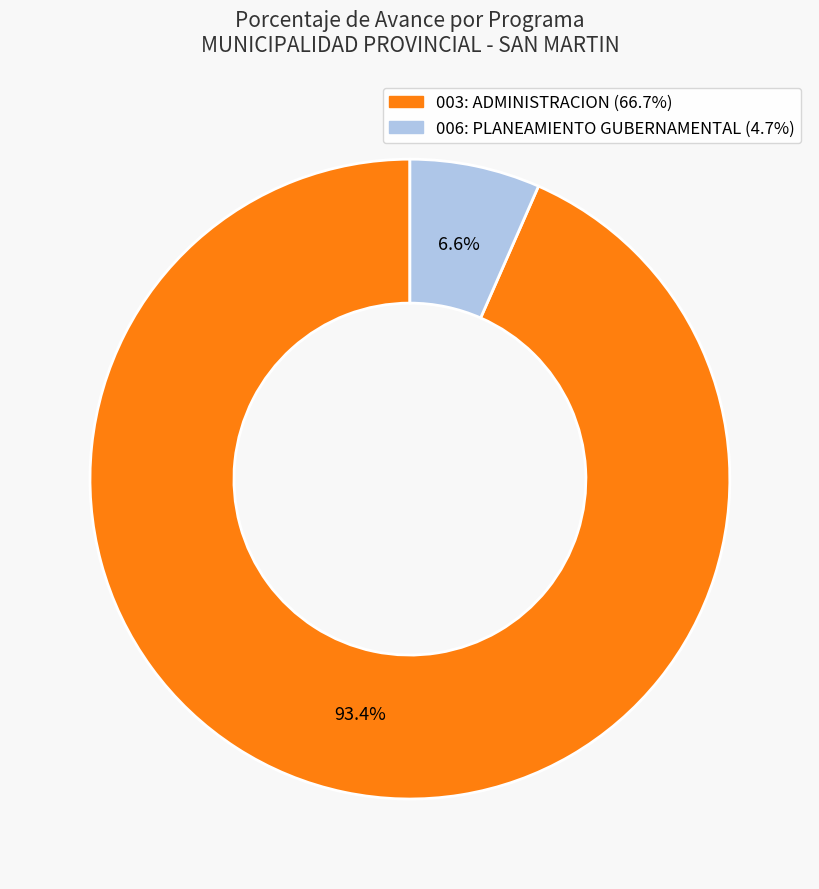

Count the number of slices in the pie.

2